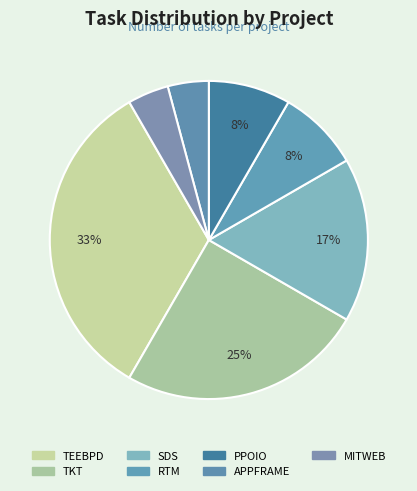

Rank the categories by value from lowest to highest.

APPFRAME, MITWEB, RTM, PPOIO, SDS, TKT, TEEBPD